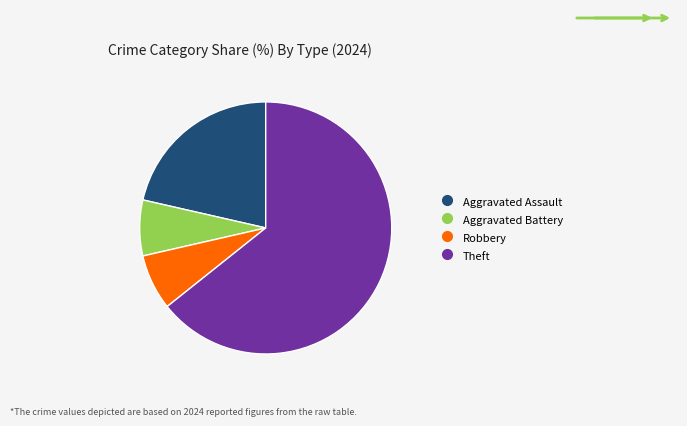

How many segments does this pie chart have?

4